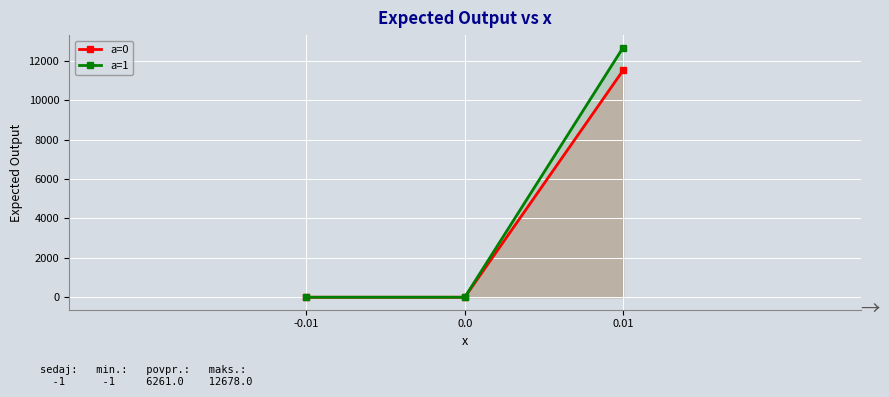

What is the label of the 1st point from the right?

0.01